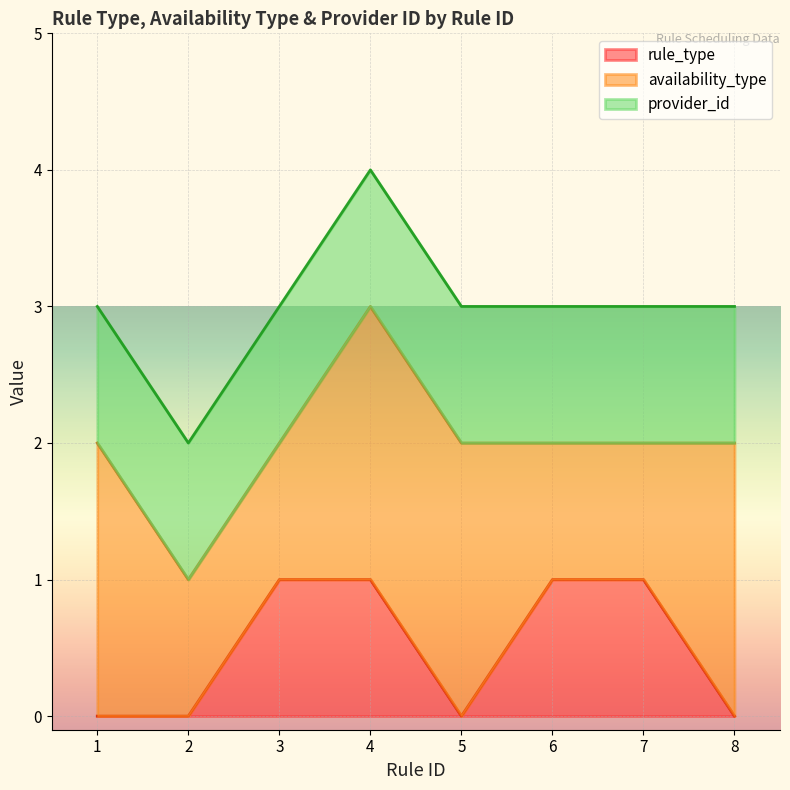

What is the minimum value for availability_type?

1